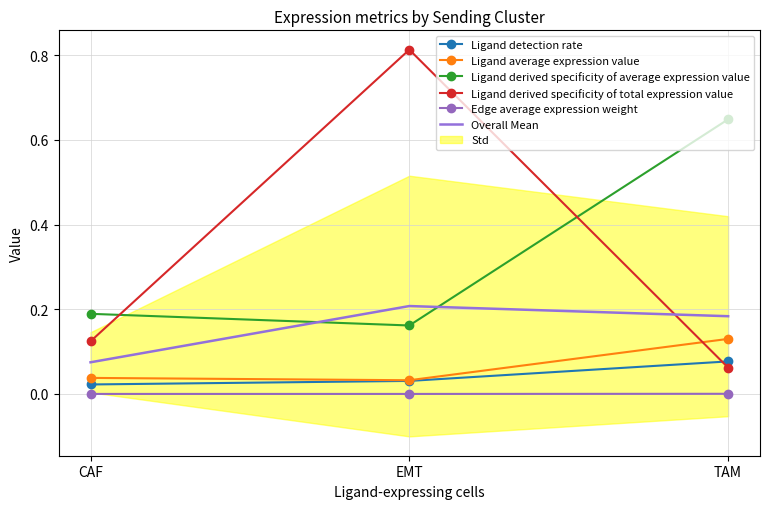

How many lines are shown in the chart?

6